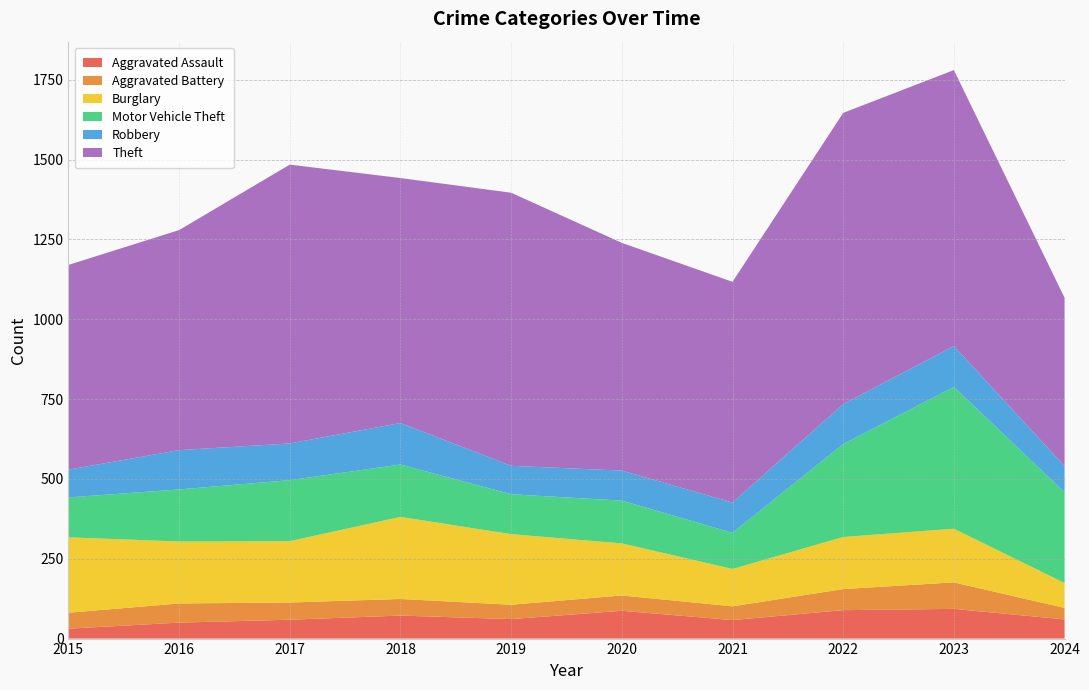

Reading left to right, list all the values displayed in this chart.

Aggravated Assault: 2015=31	2016=50	2017=59	2018=72	2019=61	2020=87	2021=58	2022=89	2023=93	2024=60
Aggravated Battery: 2015=50	2016=60	2017=54	2018=52	2019=45	2020=48	2021=43	2022=66	2023=83	2024=36
Burglary: 2015=236	2016=194	2017=192	2018=257	2019=221	2020=163	2021=117	2022=163	2023=168	2024=78
Motor Vehicle Theft: 2015=125	2016=163	2017=191	2018=164	2019=125	2020=134	2021=113	2022=291	2023=444	2024=284
Robbery: 2015=87	2016=123	2017=115	2018=130	2019=89	2020=94	2021=95	2022=125	2023=128	2024=82
Theft: 2015=641	2016=689	2017=873	2018=767	2019=855	2020=713	2021=691	2022=912	2023=864	2024=527